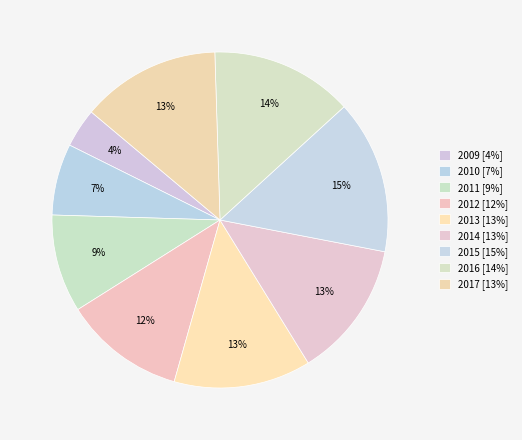

What is the smallest slice in the pie chart?

2009